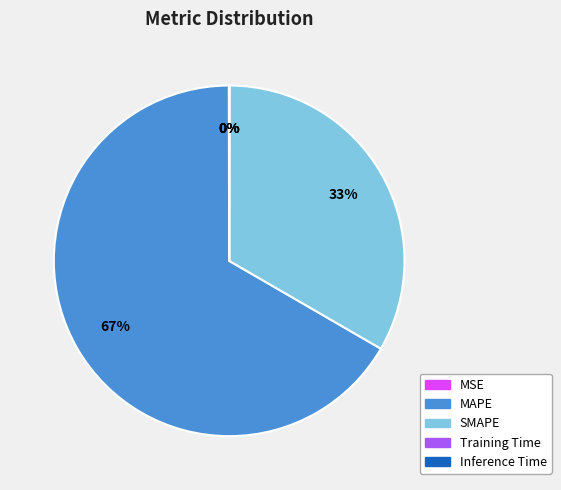

What percentage is the MAPE slice, to the nearest percent?

67%